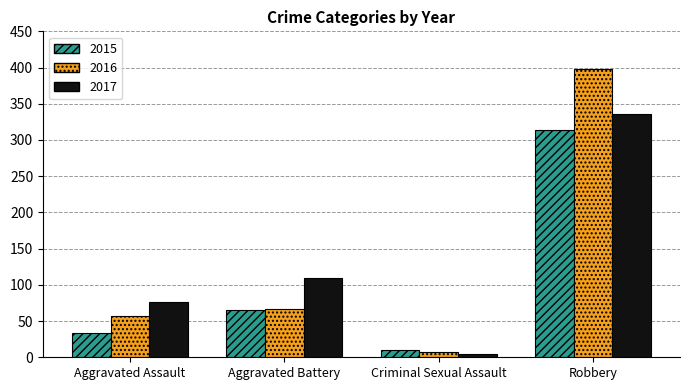

At how many categories does at least one series exceed 284?

1